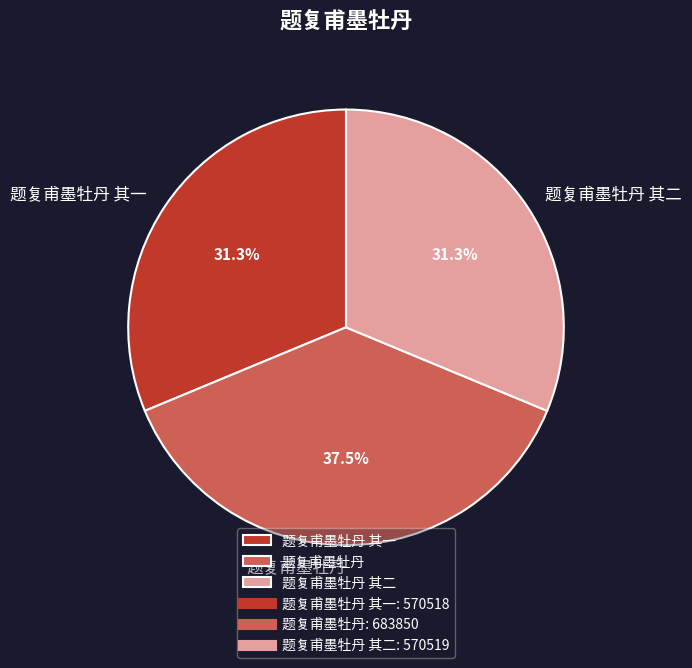

What percentage is NOT represented by 题复甫墨牡丹?

62.5%